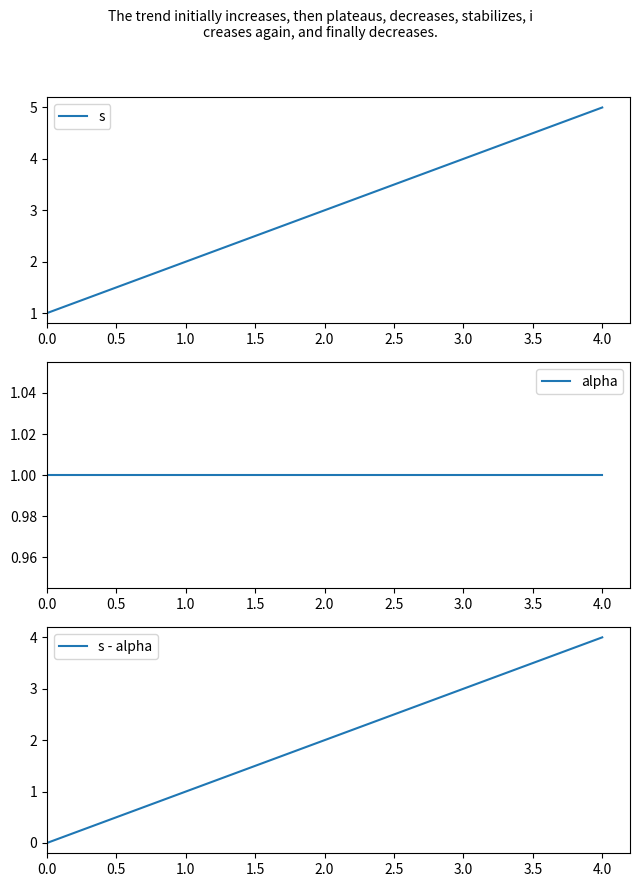

What is the maximum value for s?

5